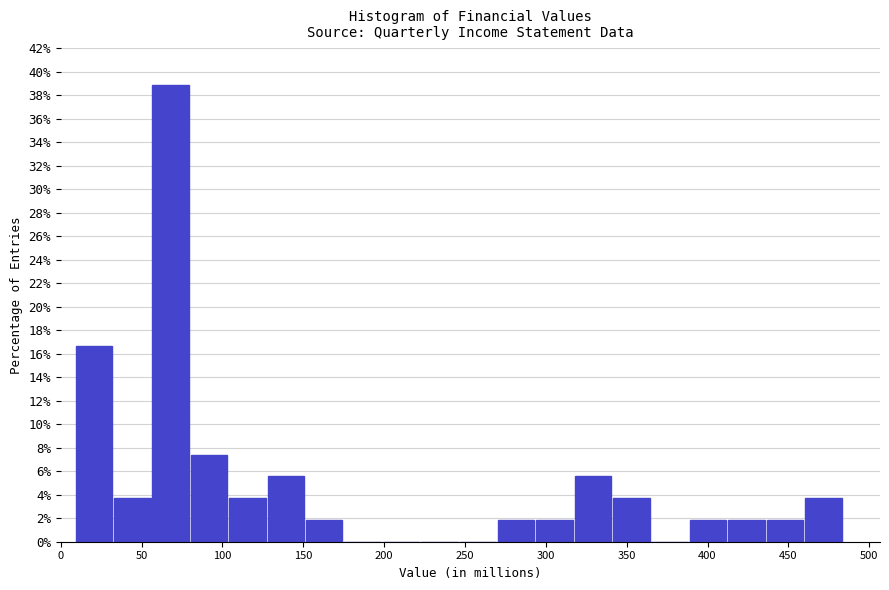

Reading left to right, transcribe this chart: for each bar, give the range it covers on the x-axis and its height. Neither the bar edges nor the heights are printed on the chart, so give them approximately, as read against the axes.

10 to 35: 16.6
35 to 55: 3.8
55 to 80: 38.8
80 to 105: 7.4
105 to 130: 3.8
130 to 150: 5.6
150 to 175: 1.8
175 to 200: 0
200 to 225: 0
225 to 245: 0
245 to 270: 0
270 to 295: 1.8
295 to 320: 1.8
320 to 340: 5.6
340 to 365: 3.8
365 to 390: 0
390 to 415: 1.8
415 to 435: 1.8
435 to 460: 1.8
460 to 485: 3.8